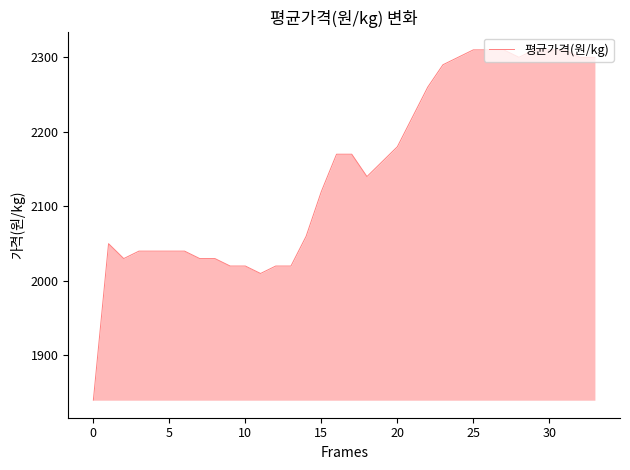

What is the difference between the maximum and minimum values?

470